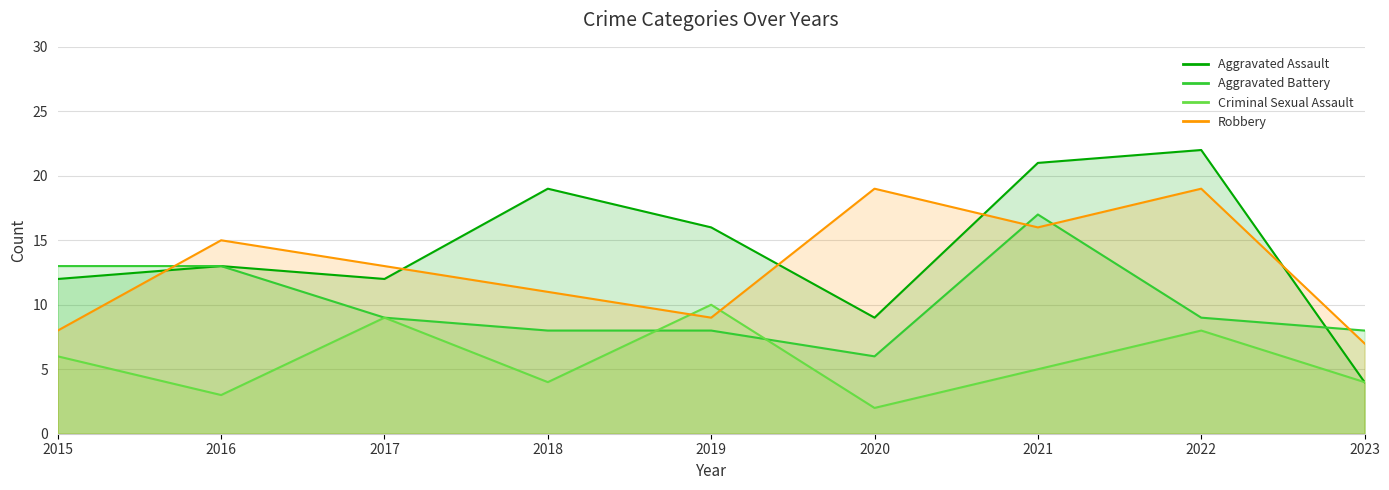

Which label corresponds to the largest value in the chart?

2022